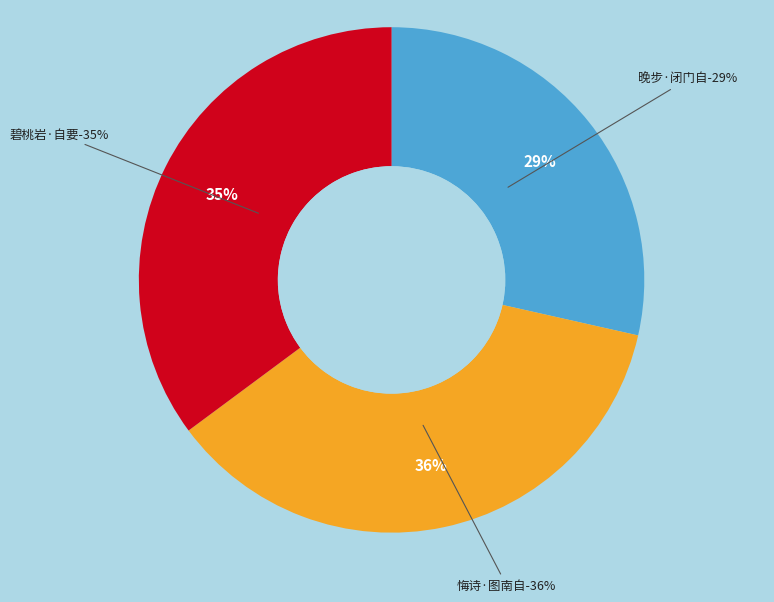

To the nearest percent, what is the combined percentage of 晚步·闭门自要身心敛 and 悔诗·图南自要禦扶摇?

65%